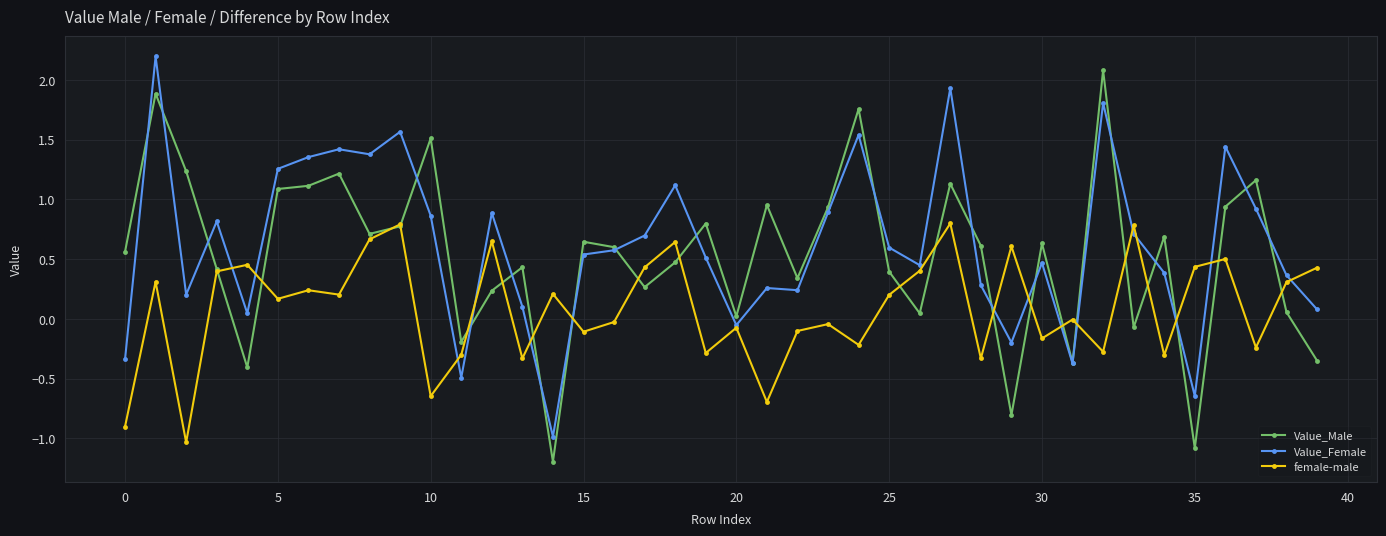

True or false: Value_Female has more than 2 interior local peaks.

True